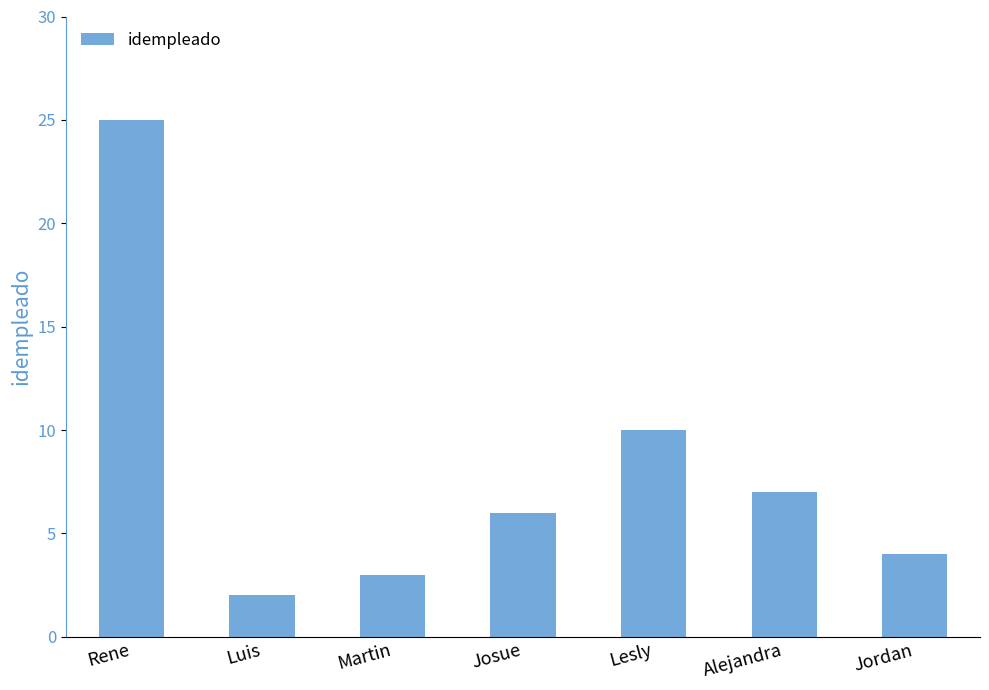

What is the label of the 3rd bar from the left?

Martin